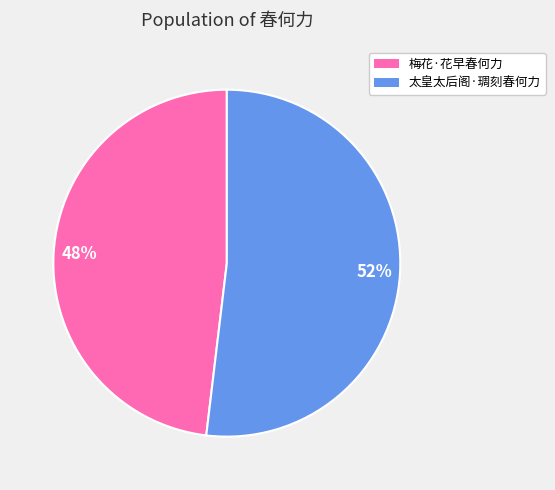

Approximately how many times larger is the value at 梅花·花早春何力 compared to 太皇太后阁·琱刻春何力?

0.9